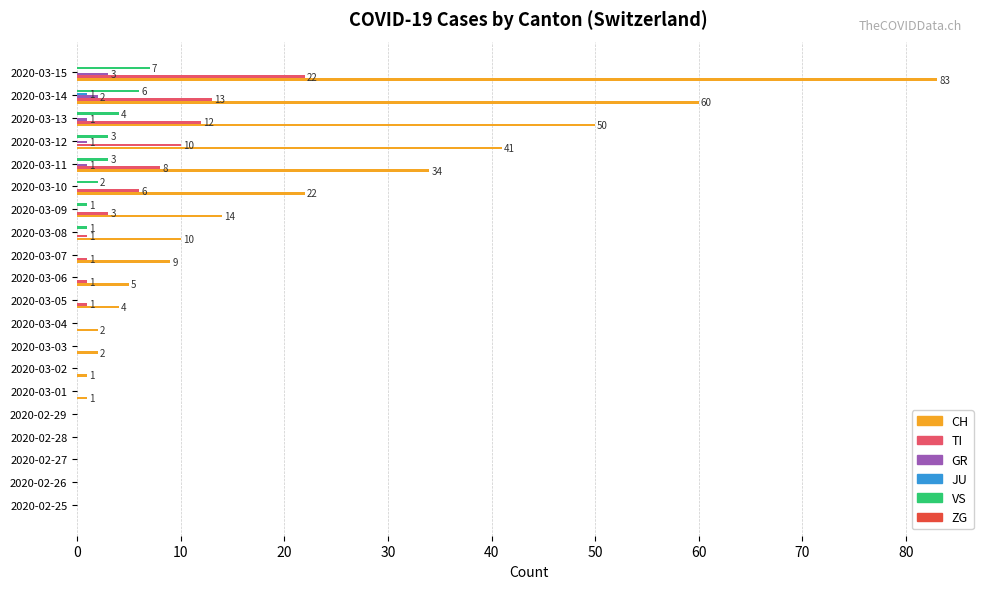

The VS series shows 0 at 2020-02-27. True or false?

True